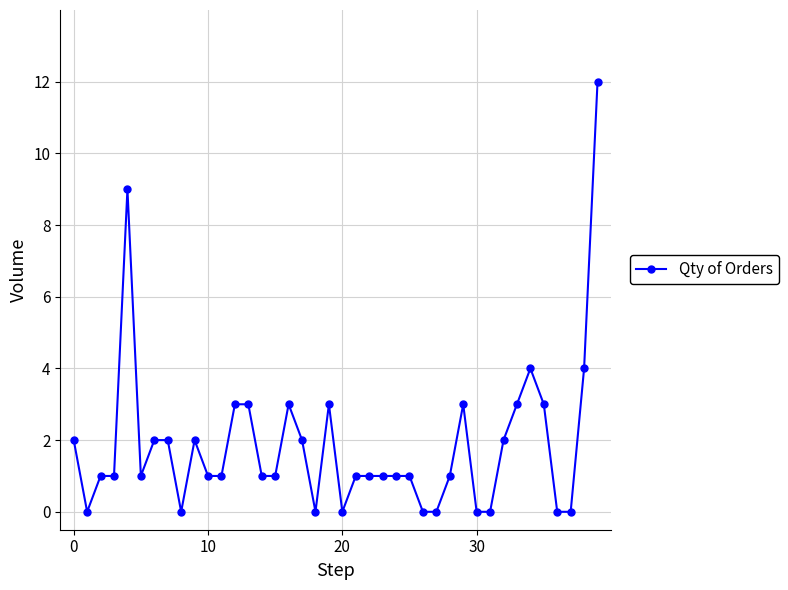

What is the difference between the maximum and minimum values?

12